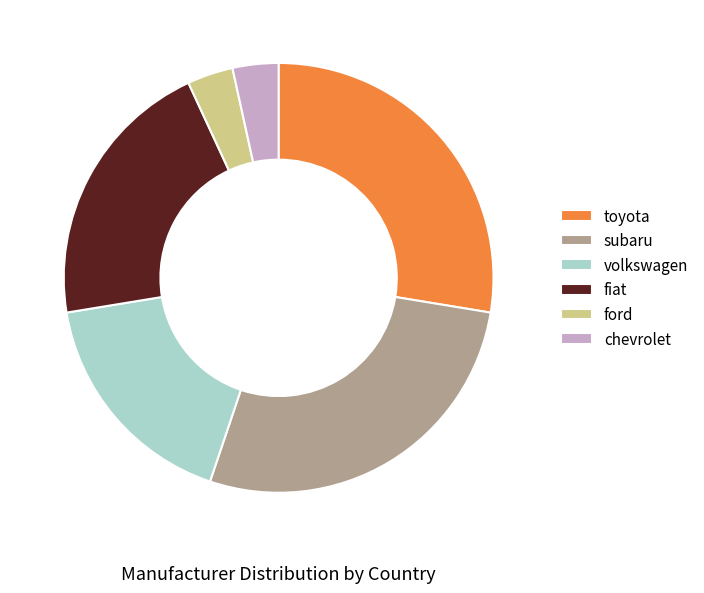

The fiat slice represents 21% of the pie. True or false?

True